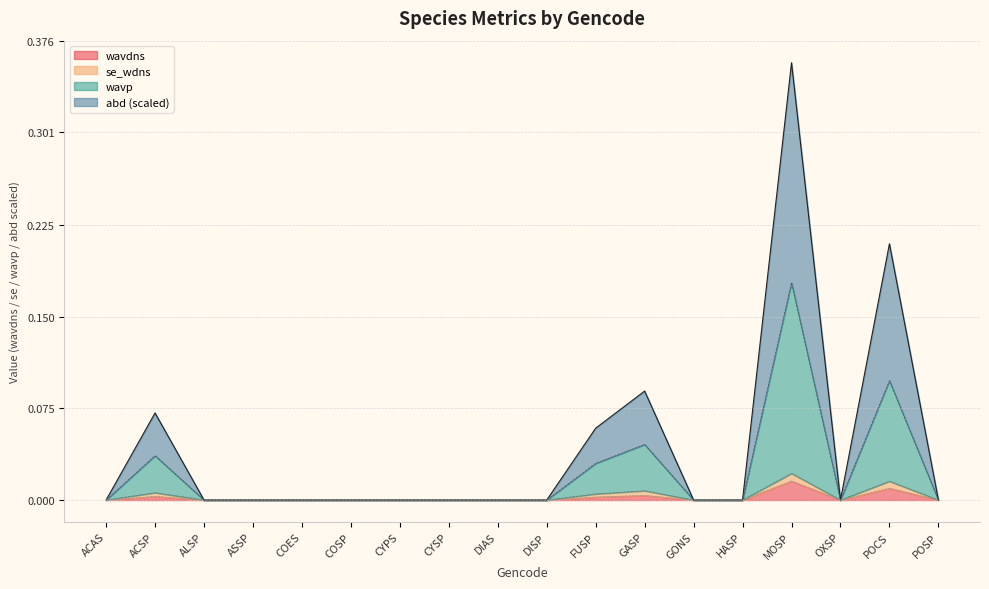

How many lines are shown in the chart?

4